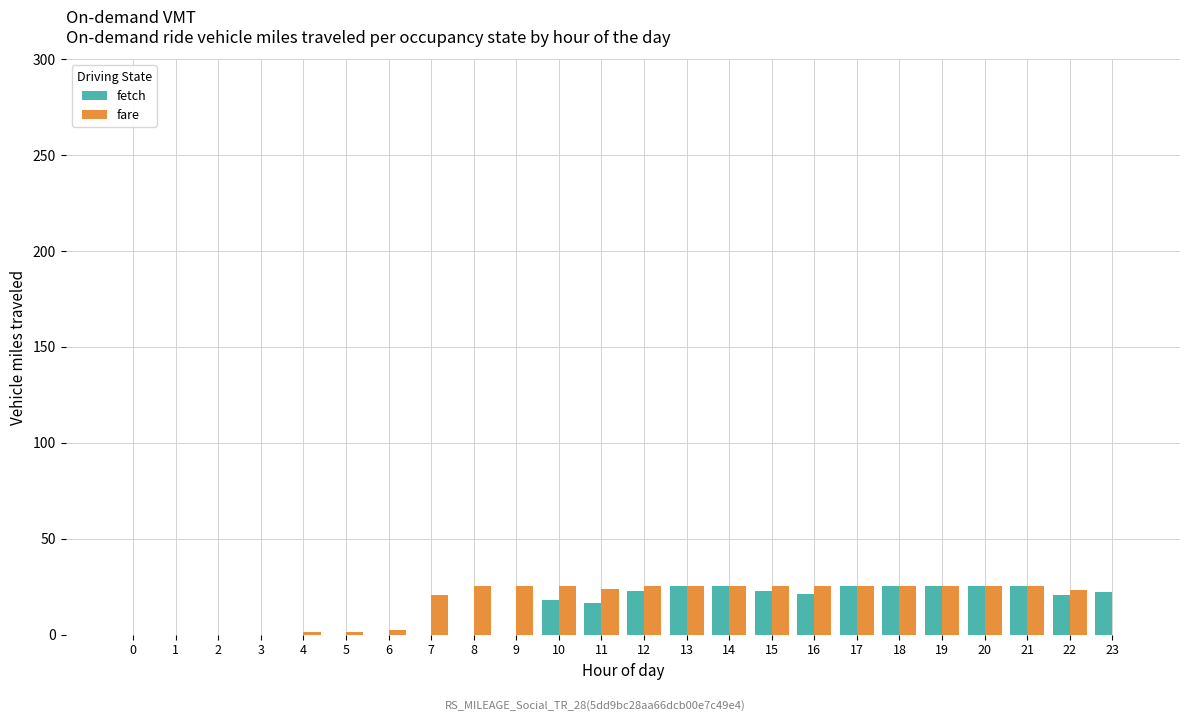

Count the number of categories in the chart.

24